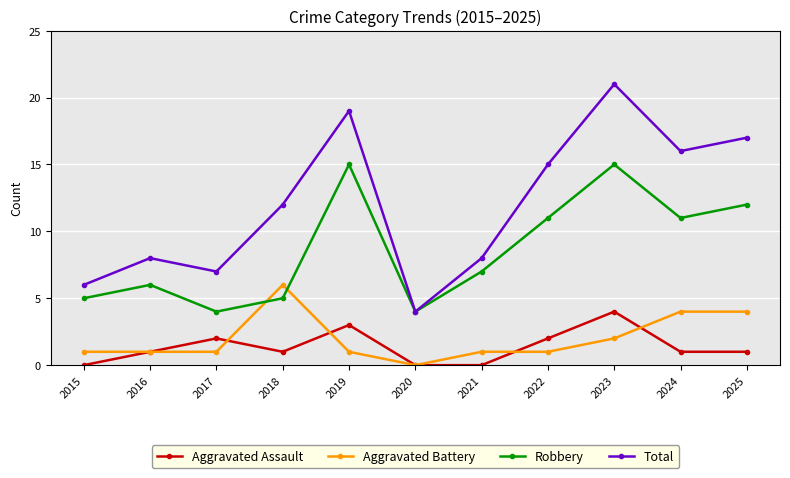

What is the value of the Aggravated Battery point at the 1st from the left?

1